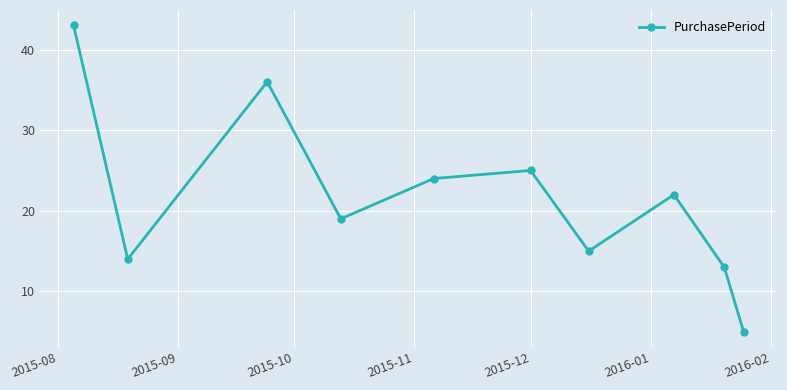

What is the value of the 4th point from the left?

19